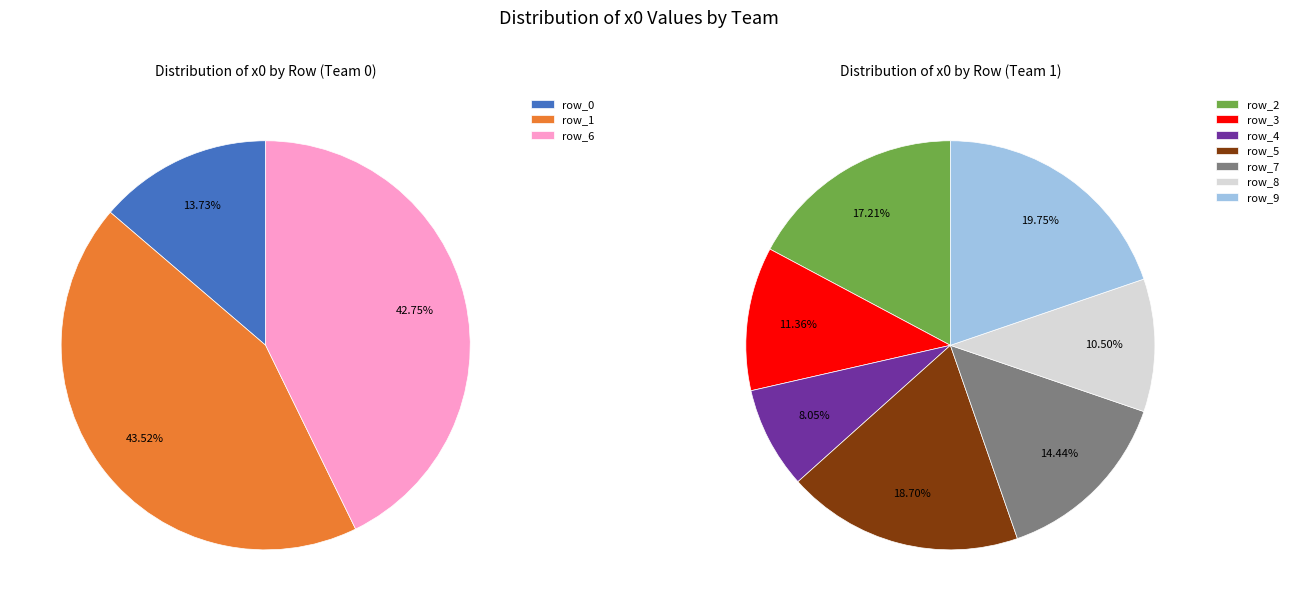

Does row_0 represent more than half of the total?

No